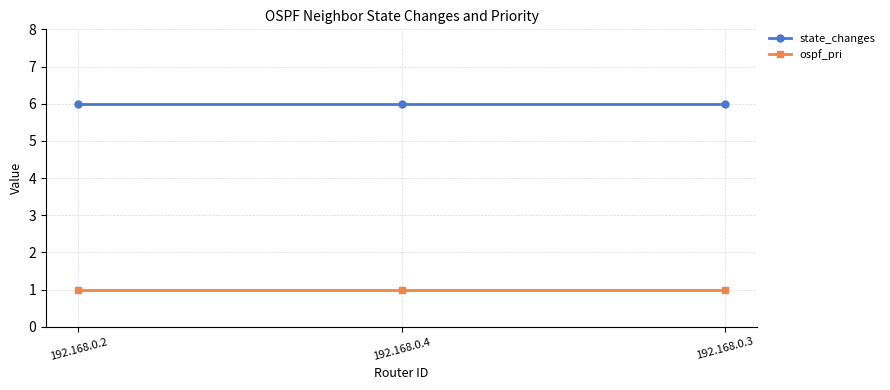

What is the label of the 3rd point from the right?

192.168.0.2